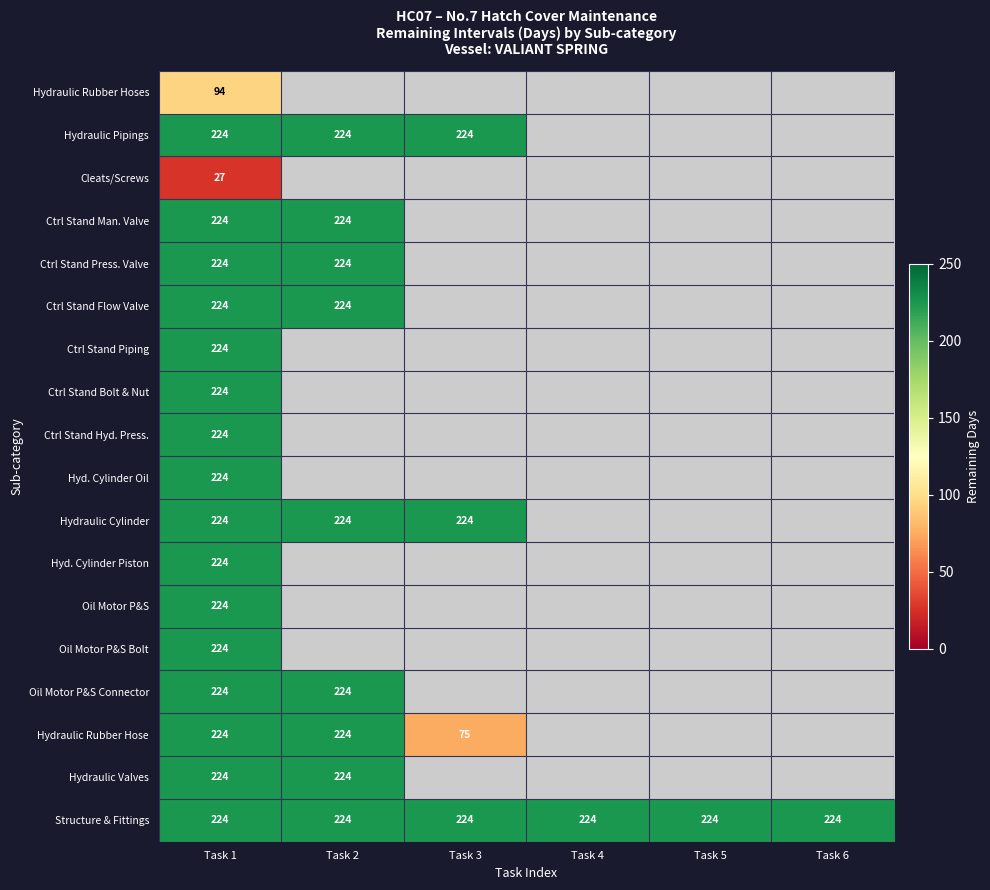

What is the greatest value displayed?

224.0